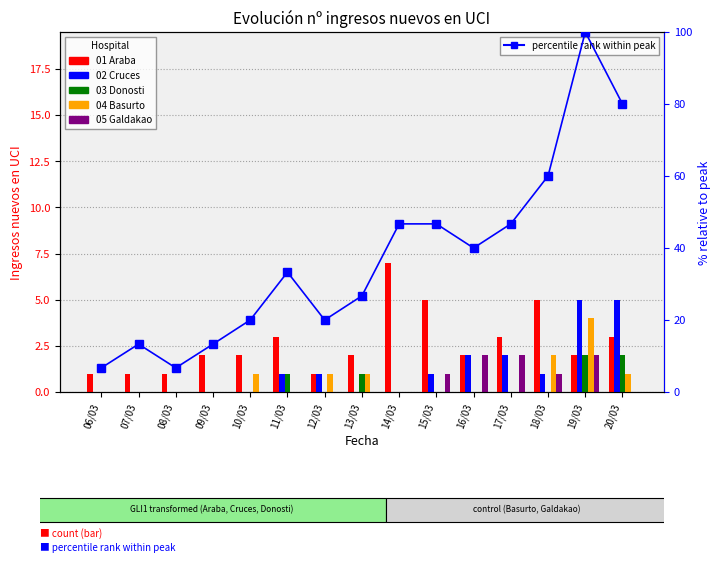

At which label does 02 Cruces first exceed 1?

16/03